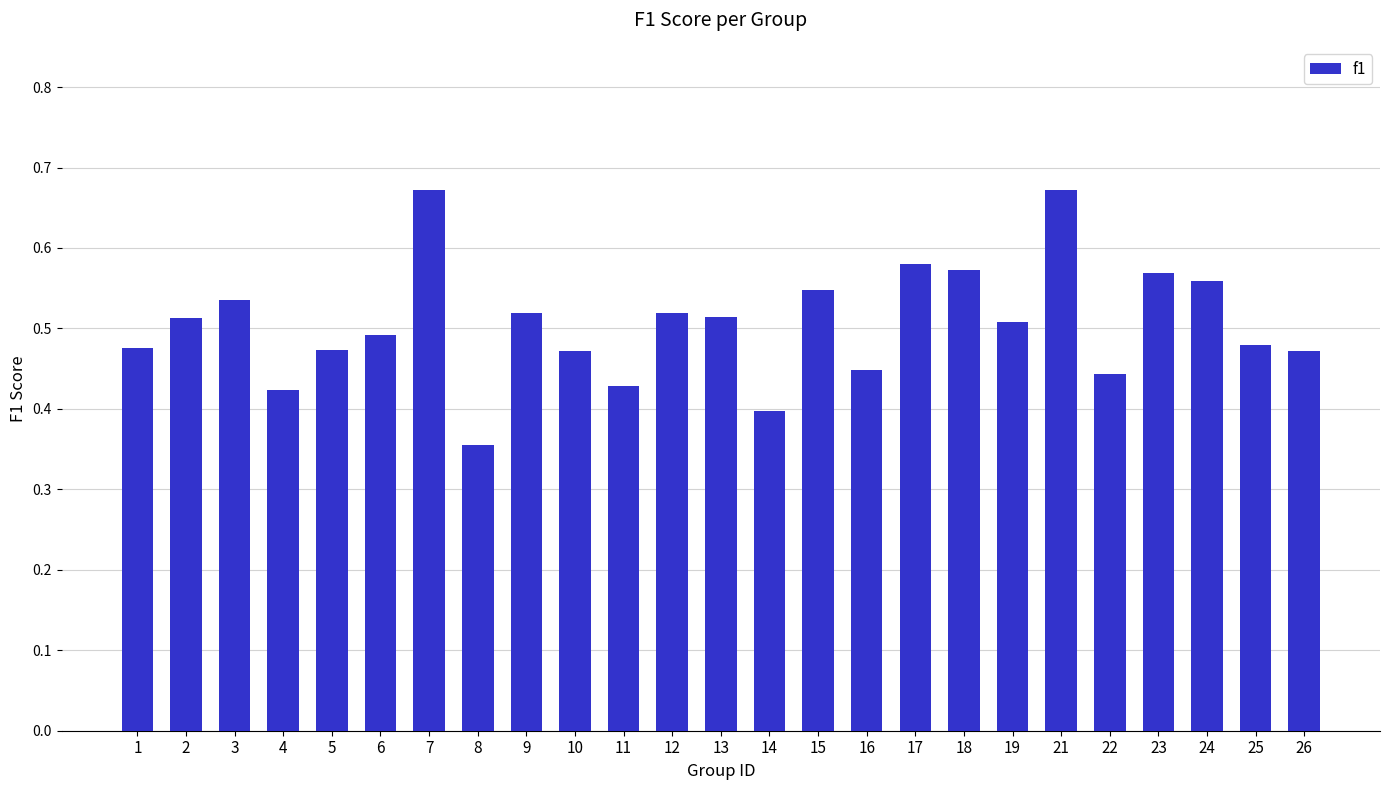

The value at 8 is 0.6. True or false?

False